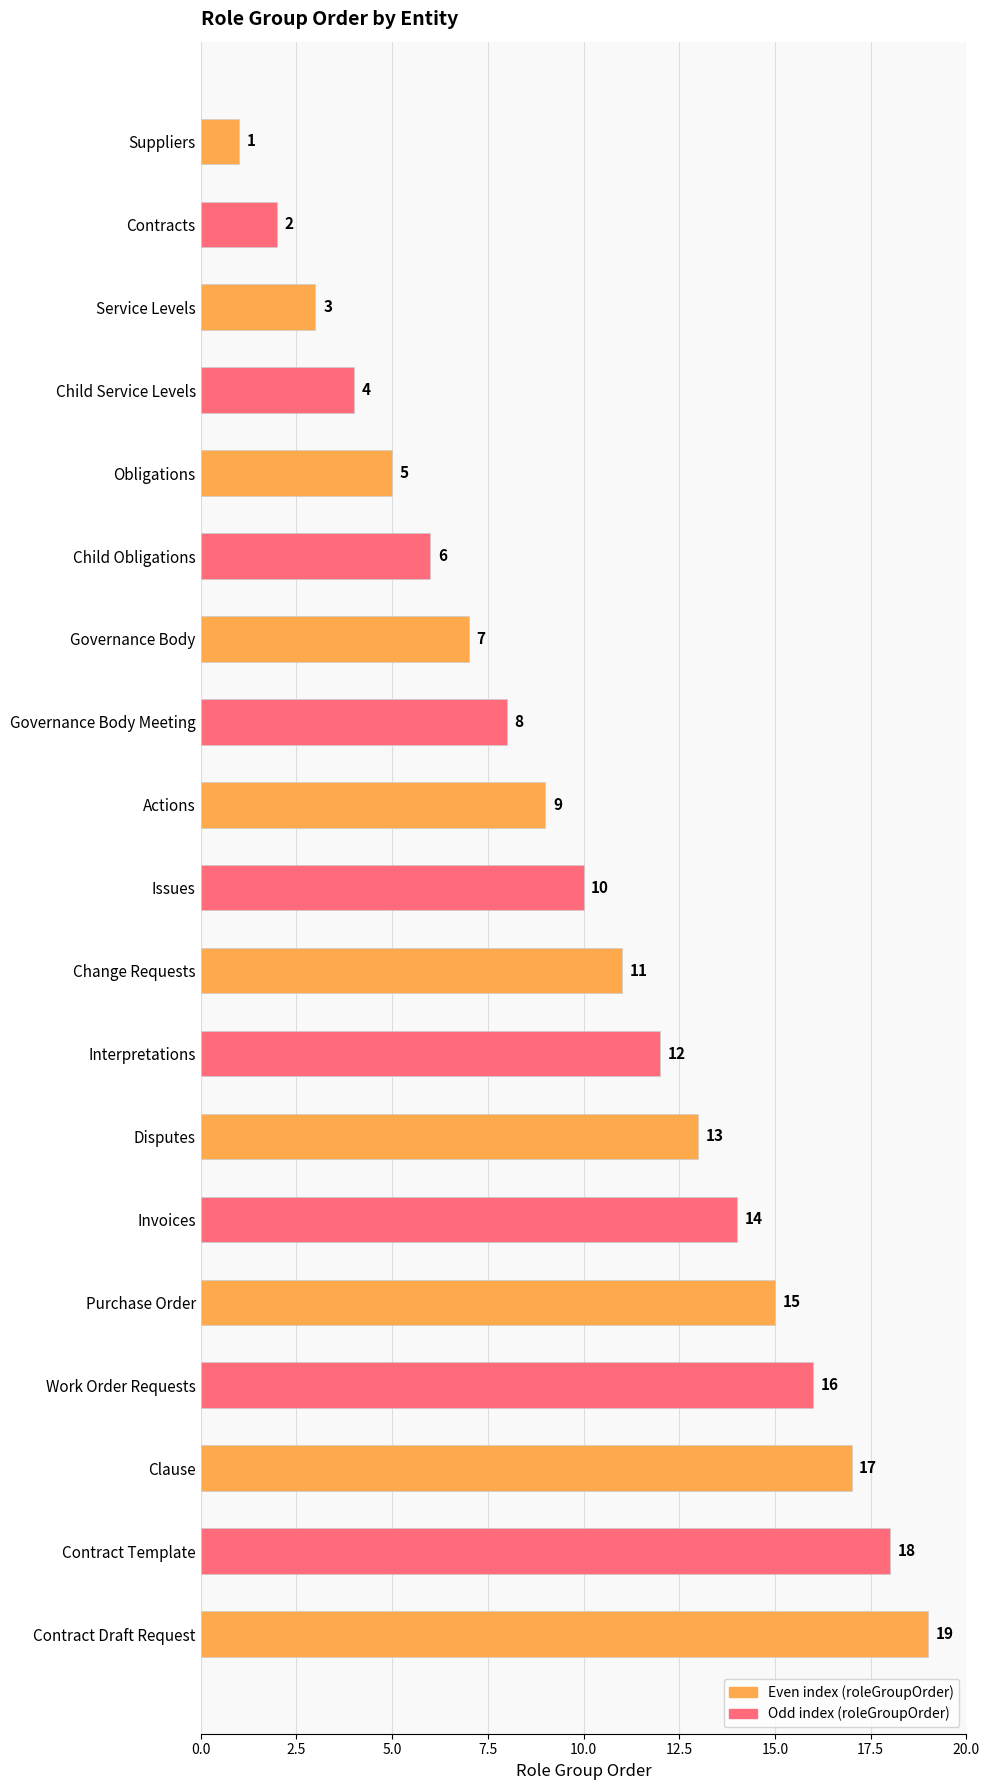

Where is the data nearest to the value 10?

Issues